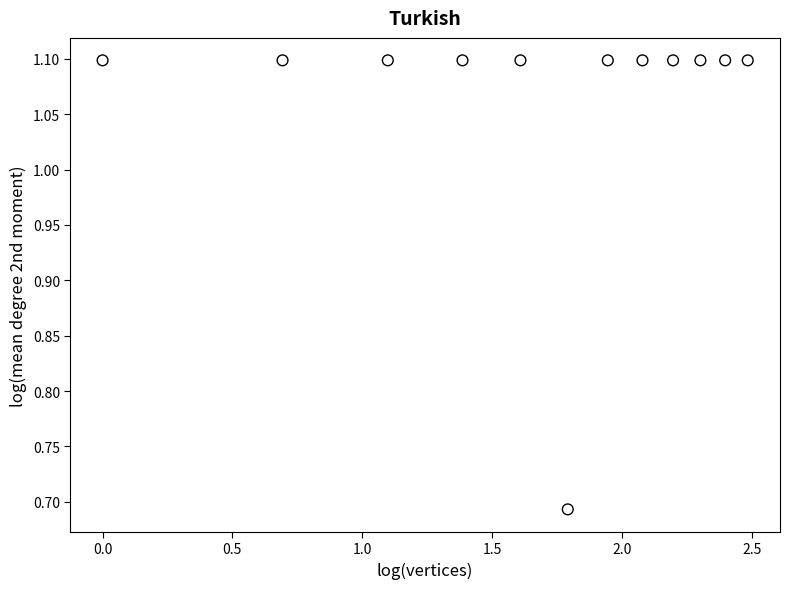

What is the average X value?

1.7